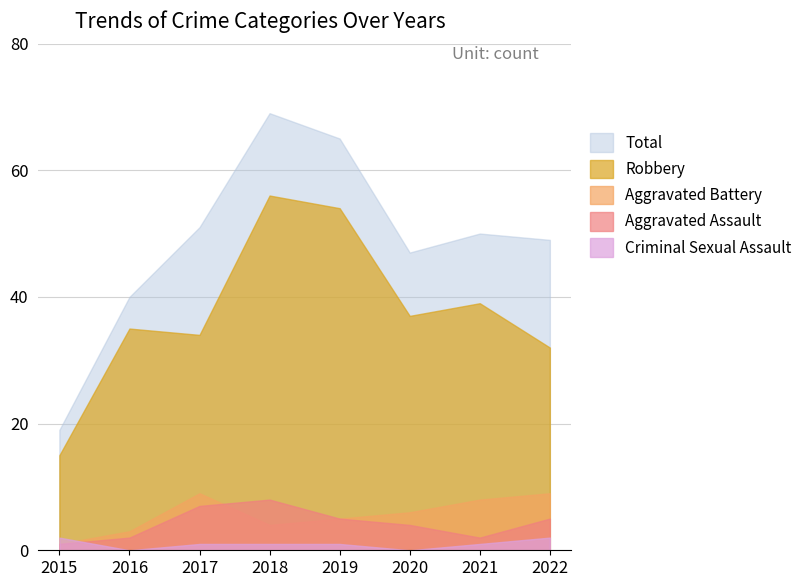

What are all the series names shown in the legend?

Total, Robbery, Aggravated Battery, Aggravated Assault, Criminal Sexual Assault